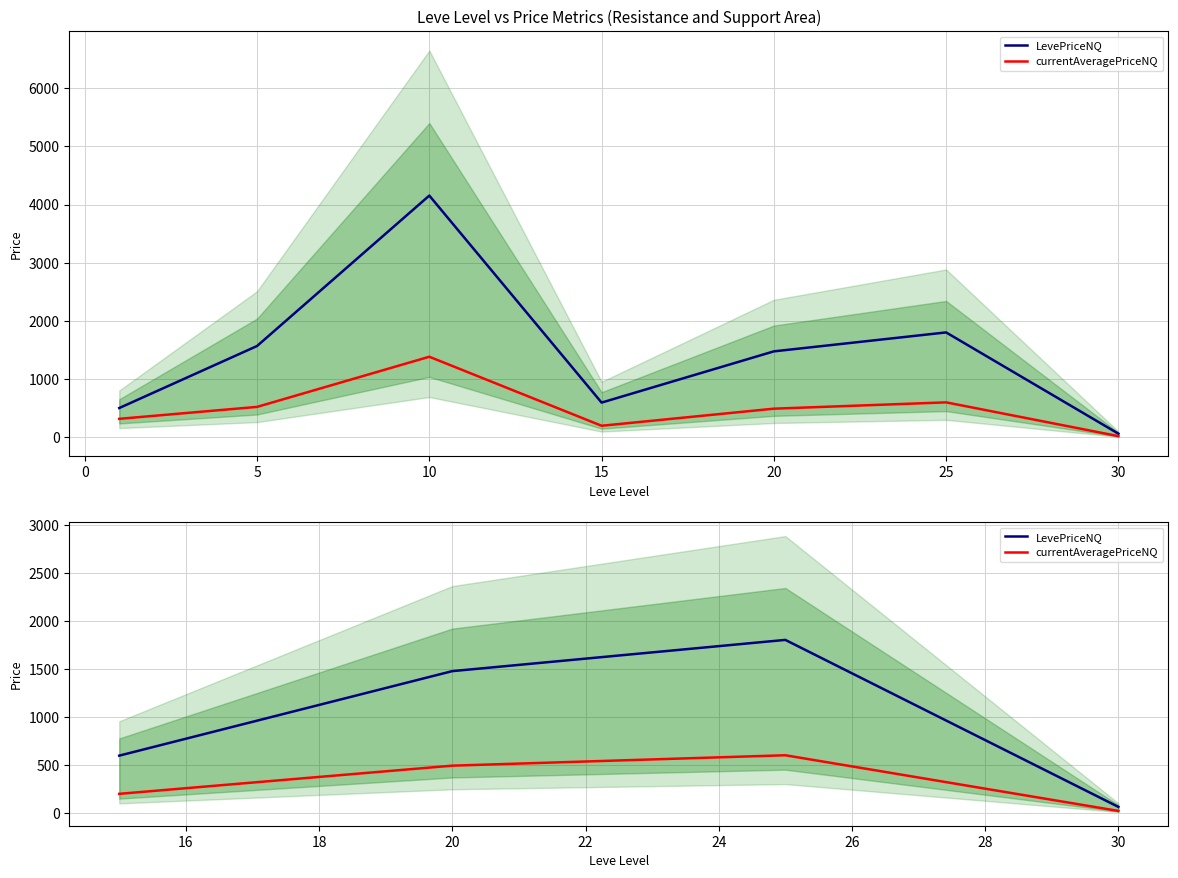

At 30, list the series in order from smallest to largest.

currentAveragePriceNQ, LevePriceNQ